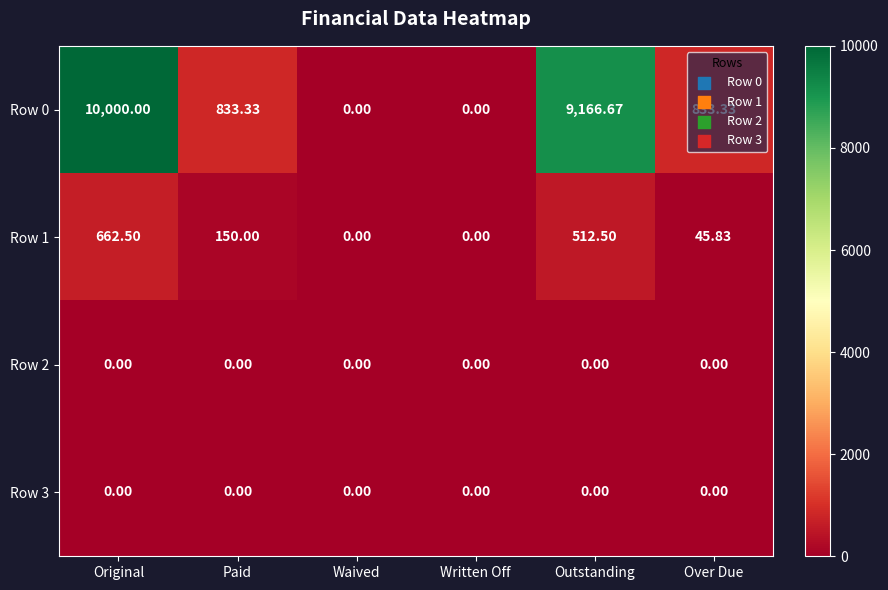

Which category has the highest value across all series?

Original